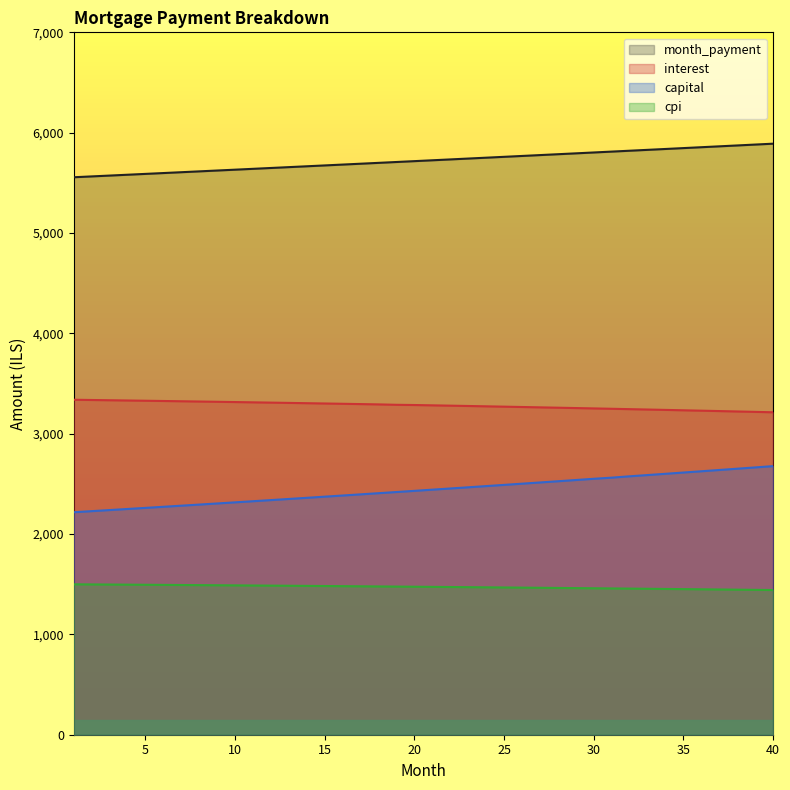

True or false: capital has a value of 2384.0 at 16.

True